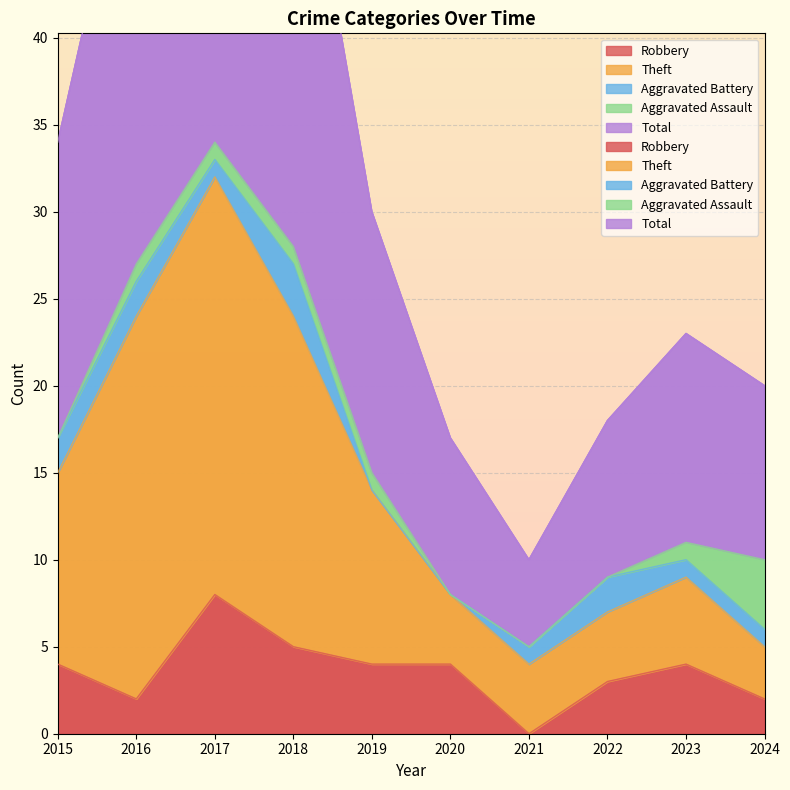

True or false: Theft and Total cross at least once.

False